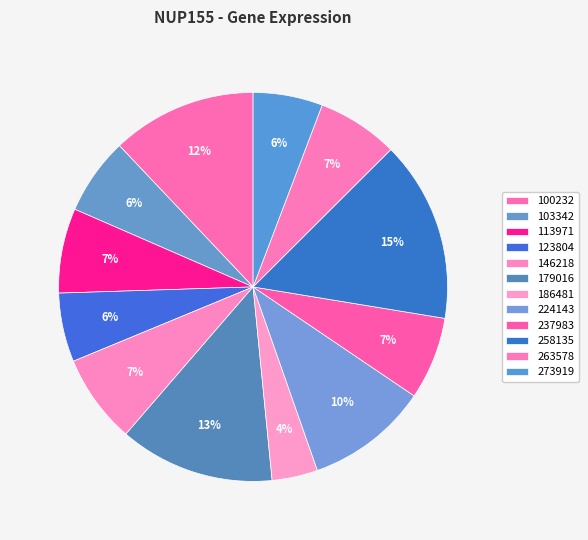

Is 237983 the majority of the pie?

No